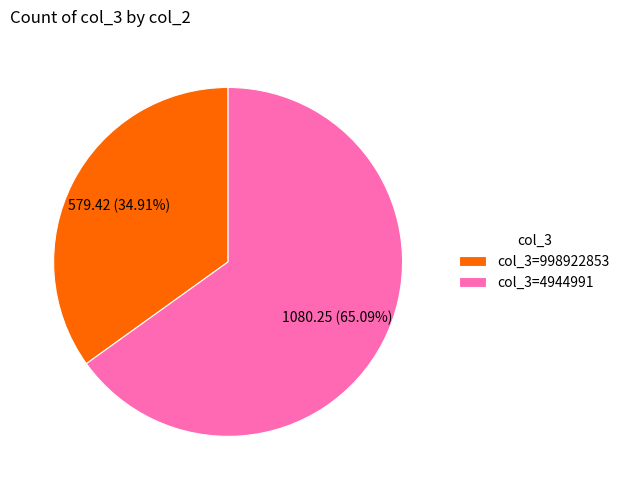

Count the number of slices in the pie.

2